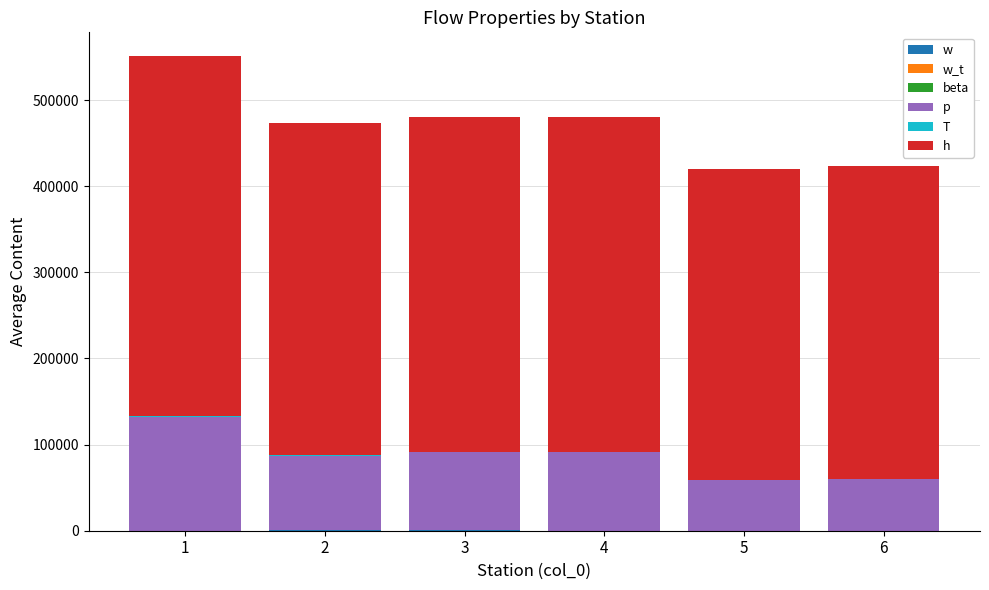

What is the sum of all w values?

1263.1